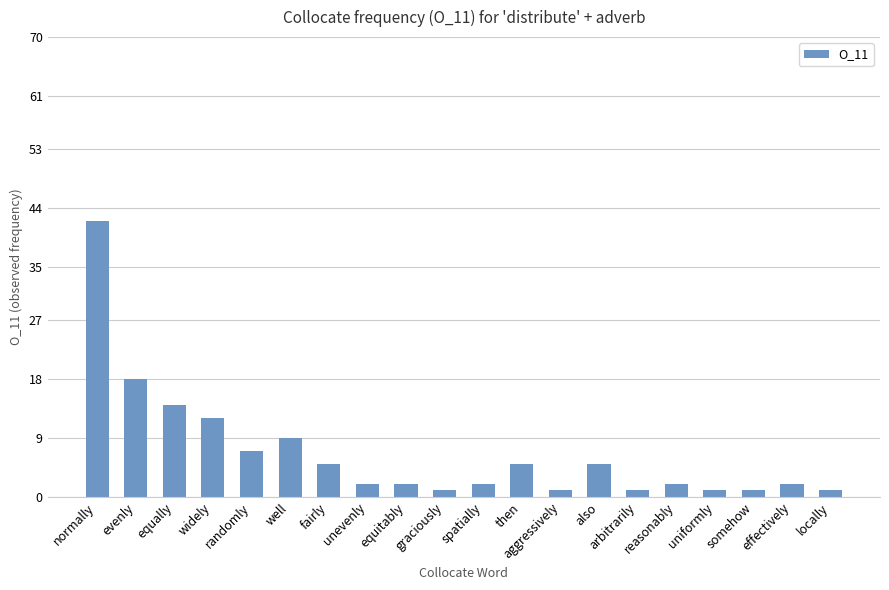

Are the bars grouped side by side (vs. stacked)?

No